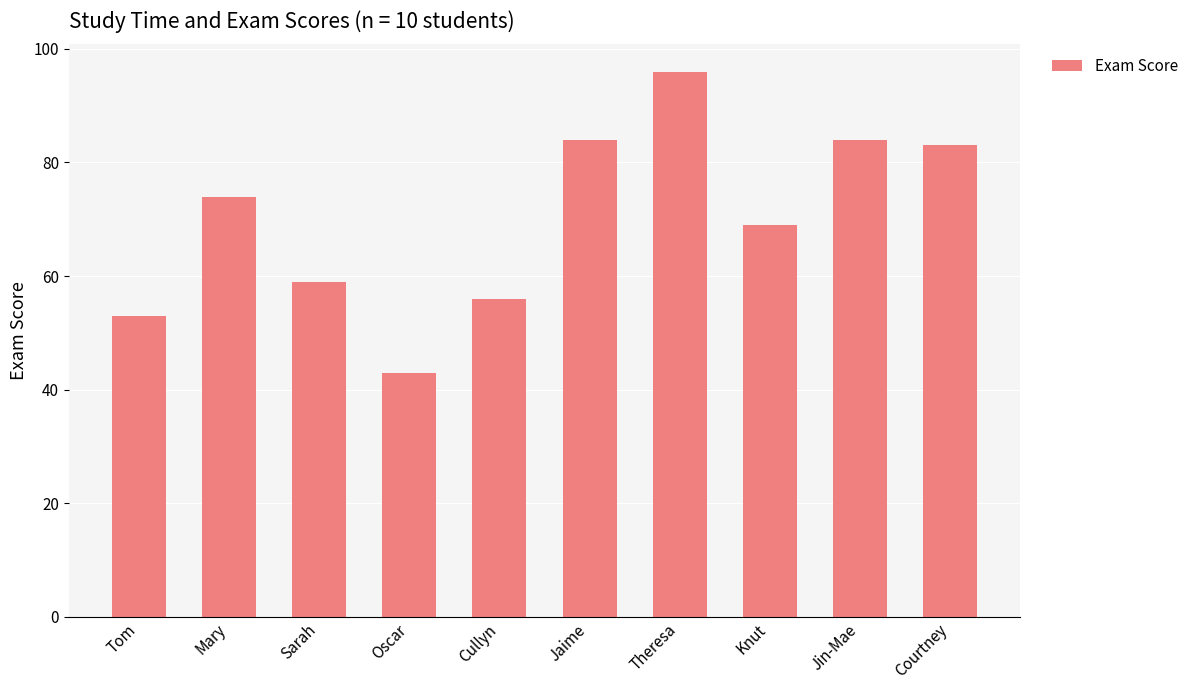

Which has a higher value, Jin-Mae or Cullyn?

Jin-Mae